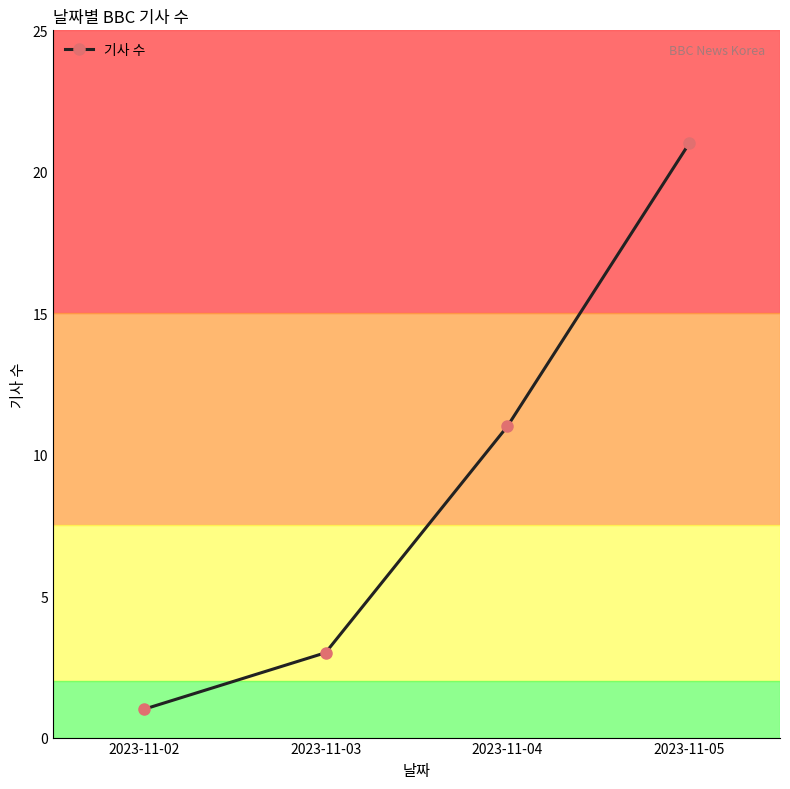

Rank the categories by value from highest to lowest.

2023-11-05, 2023-11-04, 2023-11-03, 2023-11-02